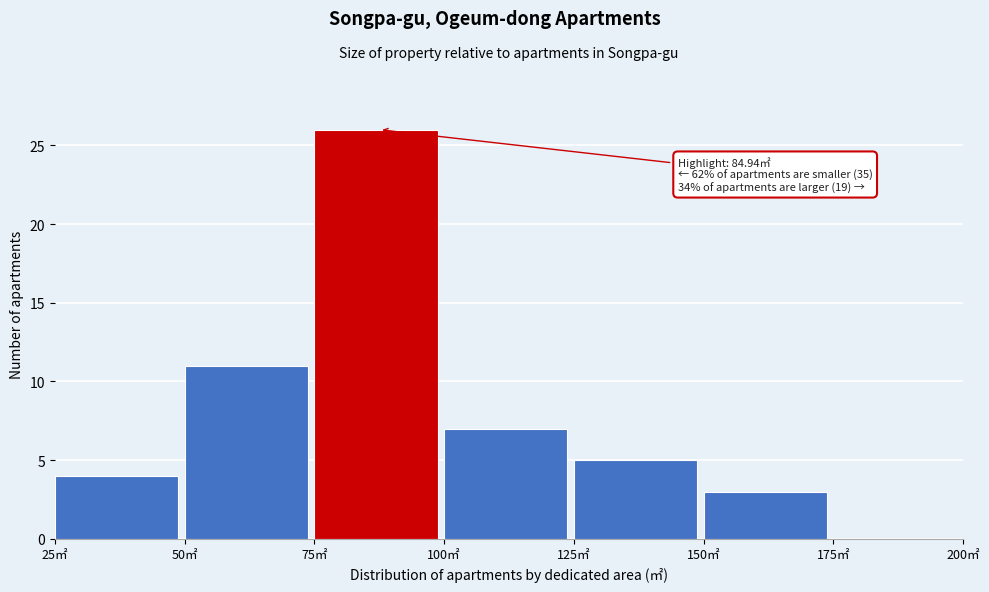

Which range on the x-axis has the tallest bar?

75 to 100